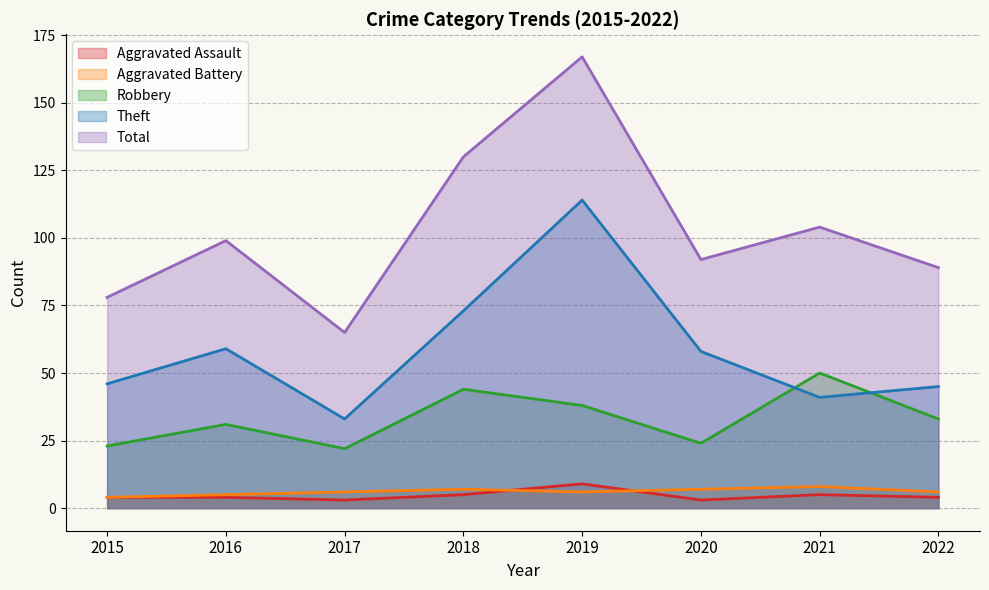

At which category is the sum across all series the highest?

2019